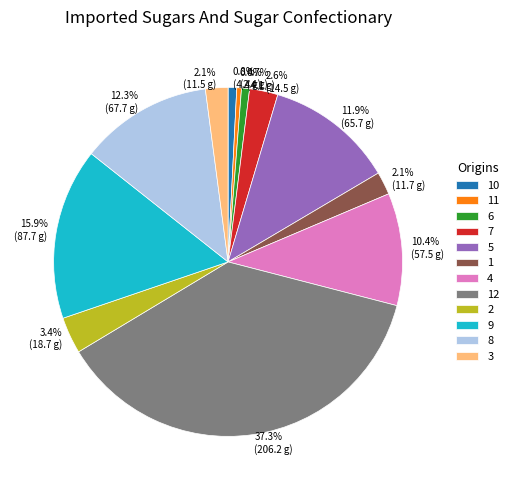

True or false: 1 accounts for 8% of the total.

False